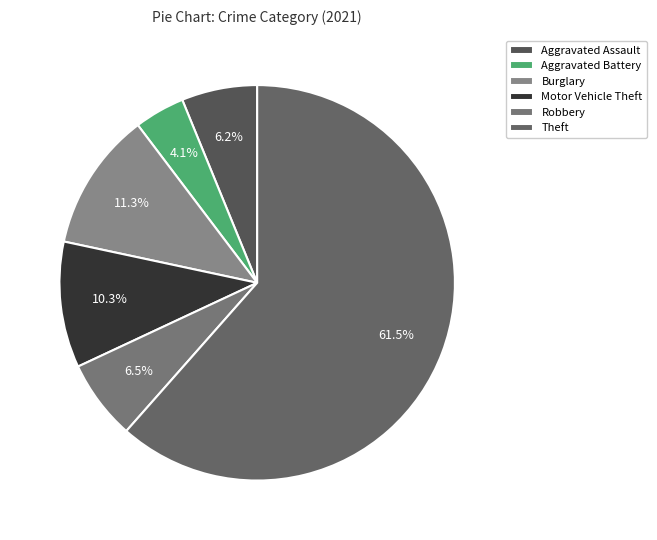

Is there any slice that represents more than half of the pie?

Yes